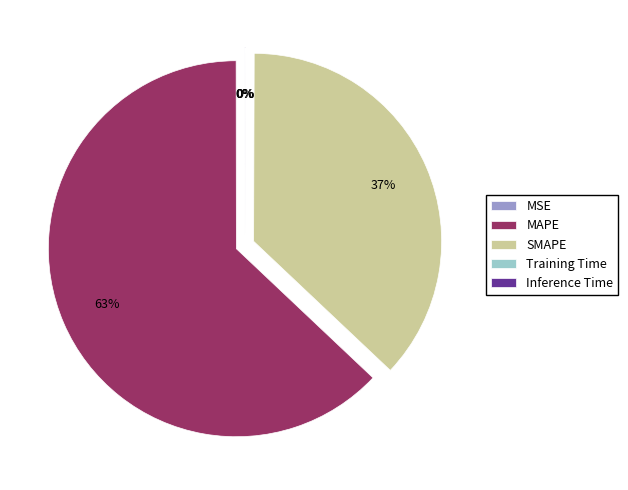

To the nearest percent, what is the average slice percentage?

20%